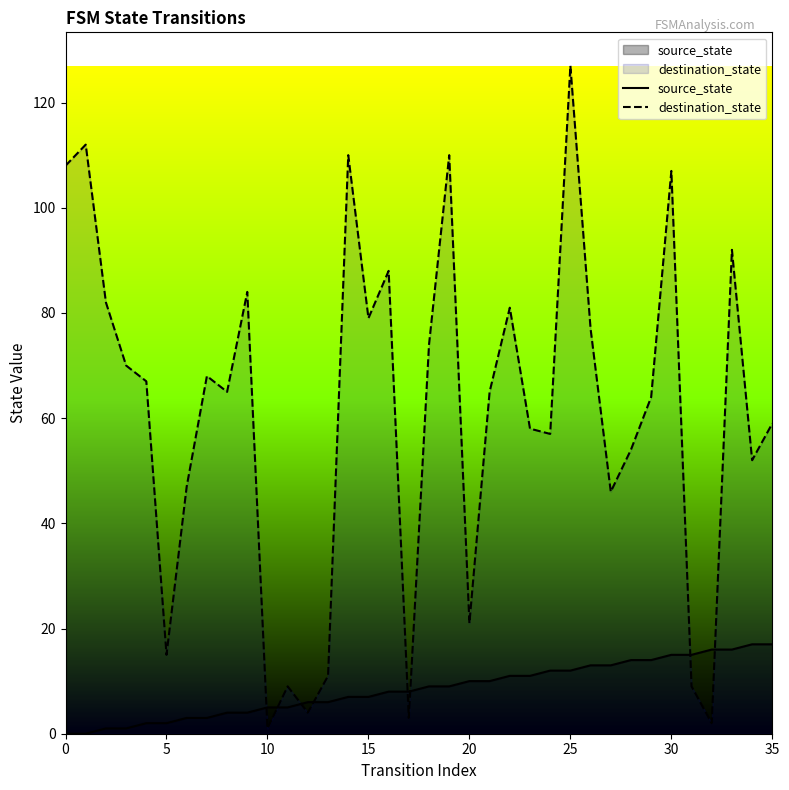

Where does the source_state series first go above 9?

20